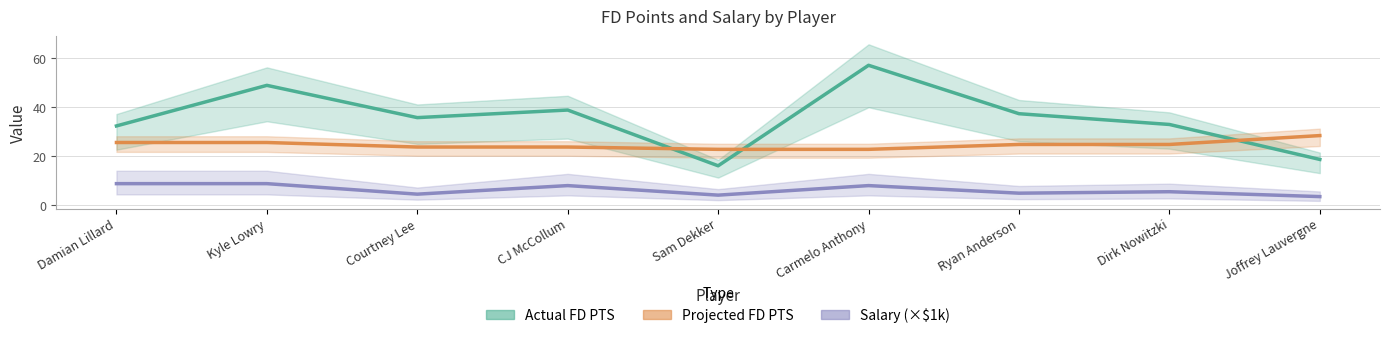

Is this an area chart (filled region under the line)?

No